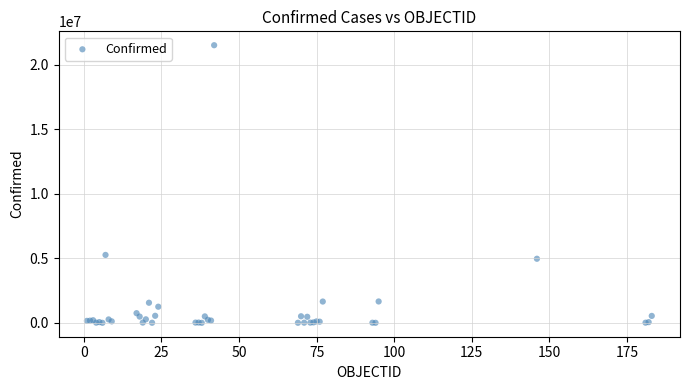

What Y value in the scatter plot is closest to 10750843?

5261935